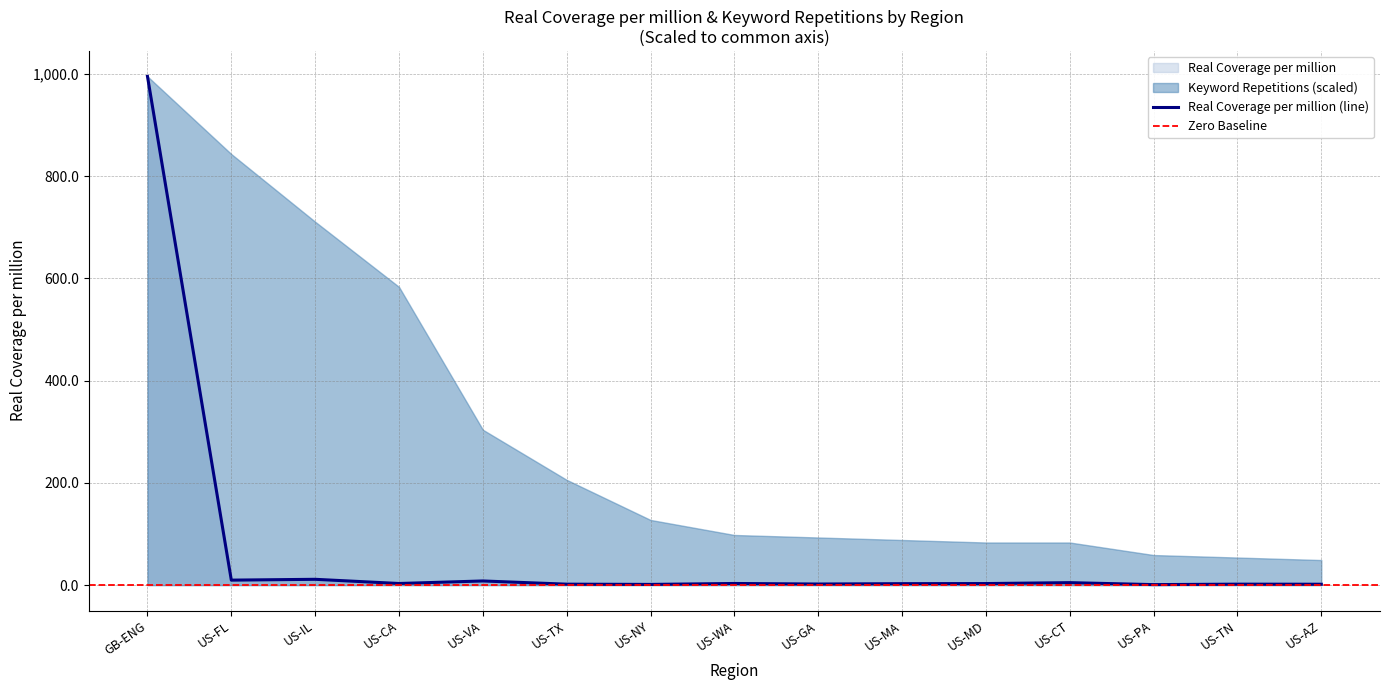

Is it true that the value at US-IL is 3.1?

False